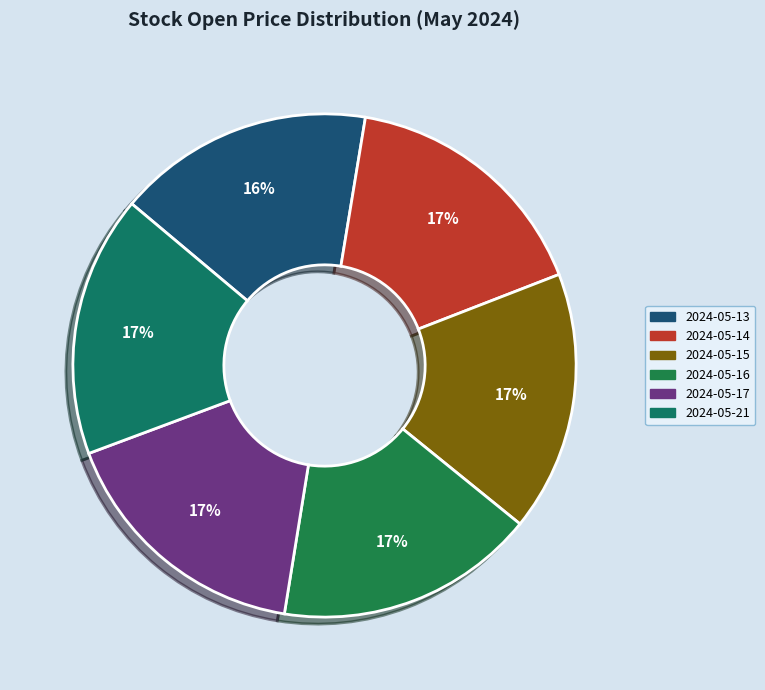

Is it true that 2024-05-13 is 16% of the pie?

True